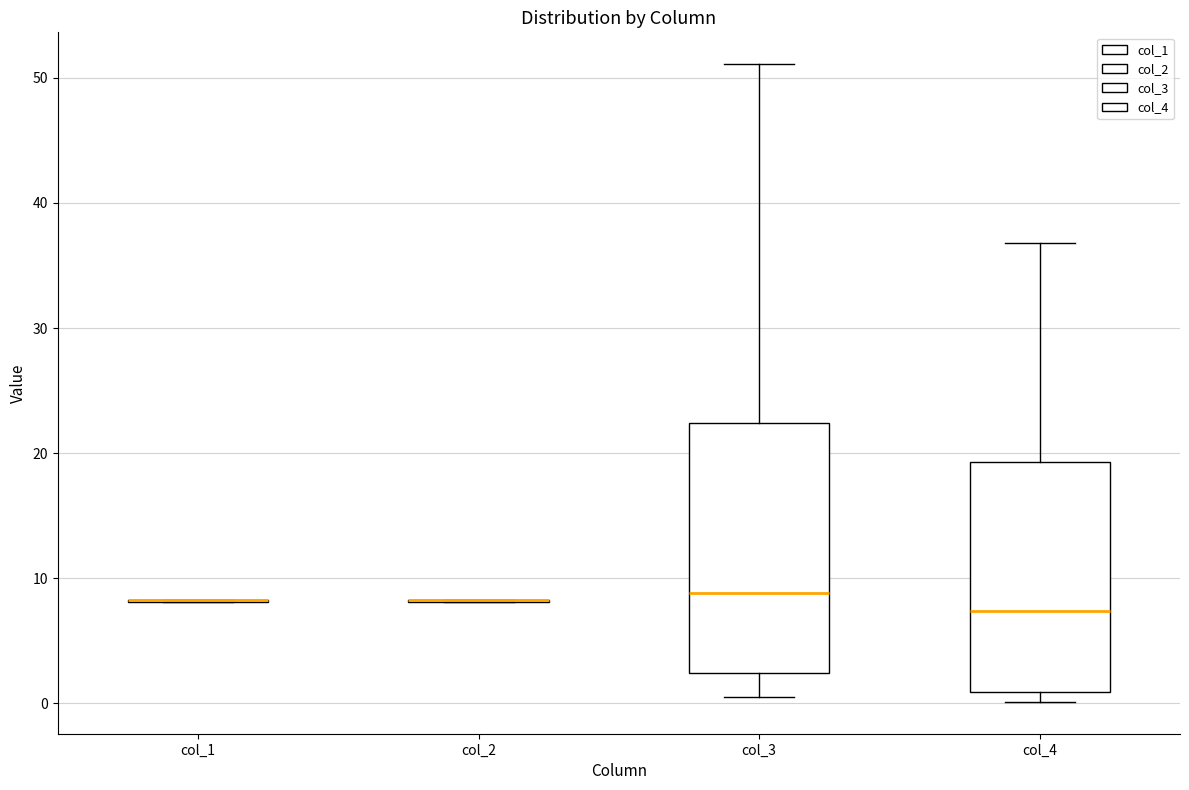

Reading left to right, read every box against the y-axis: the position of its median line, the range the box covers, and the ends of its whiskers. The values are not printed on the chart, so give them approximately, as read against the axis.

col_1: box collapsed to a line at 8, whiskers 8 to 8
col_2: box collapsed to a line at 8, whiskers 8 to 8
col_3: median 9, box 2 to 22, whiskers 1 to 51
col_4: median 7, box 1 to 19, whiskers 0 to 37